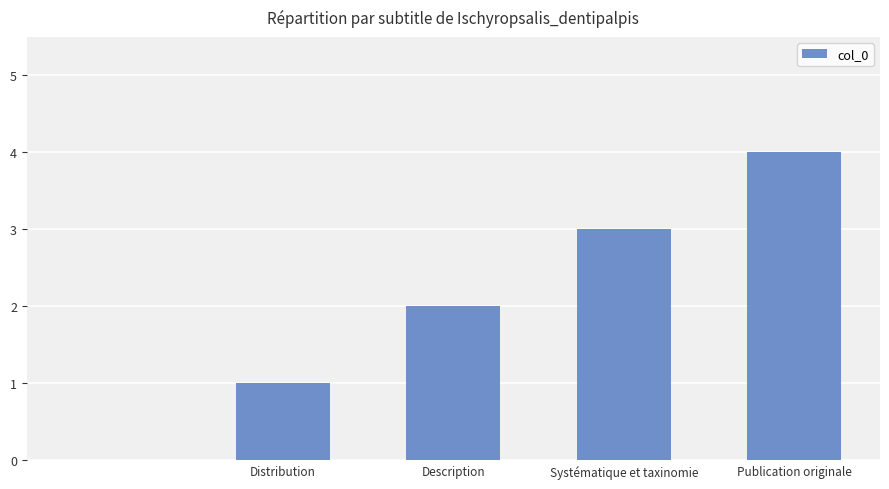

What is the maximum value shown in the chart?

4